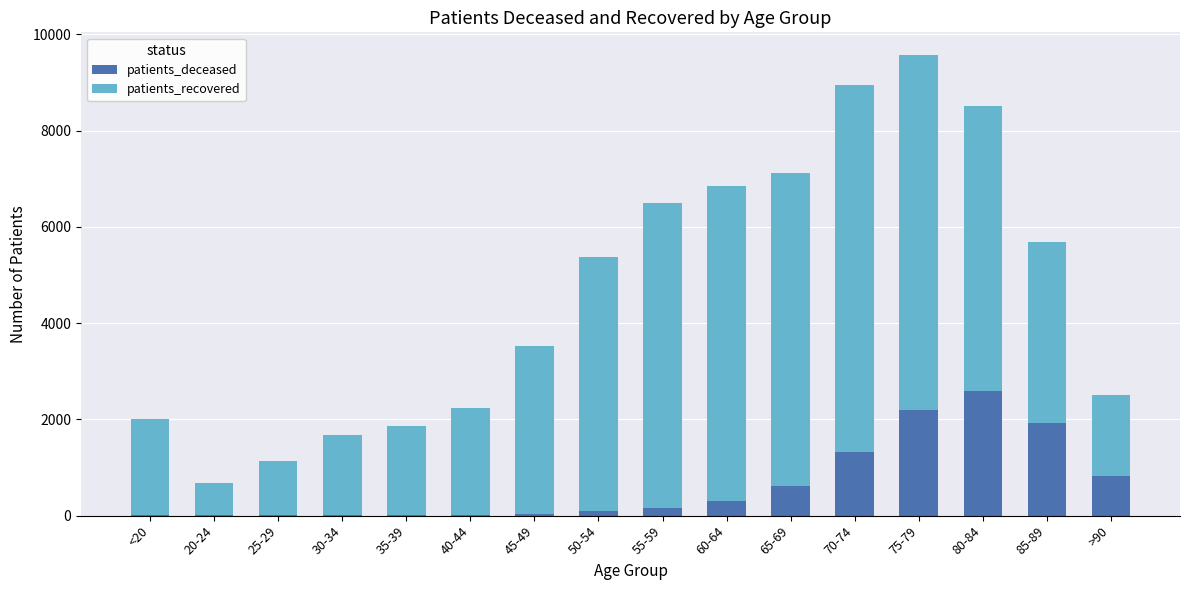

What are all the series names shown in the legend?

patients_deceased, patients_recovered